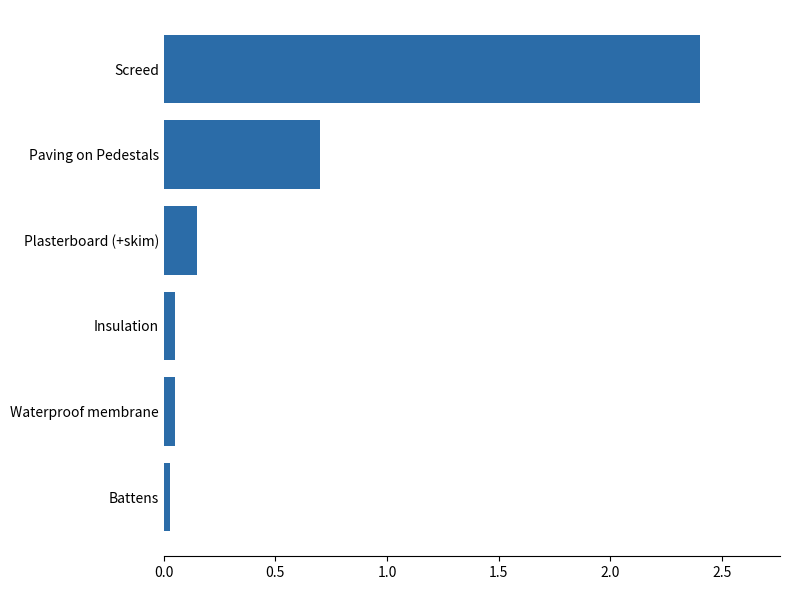

The chart shows a value of 2.4 at Screed. True or false?

True